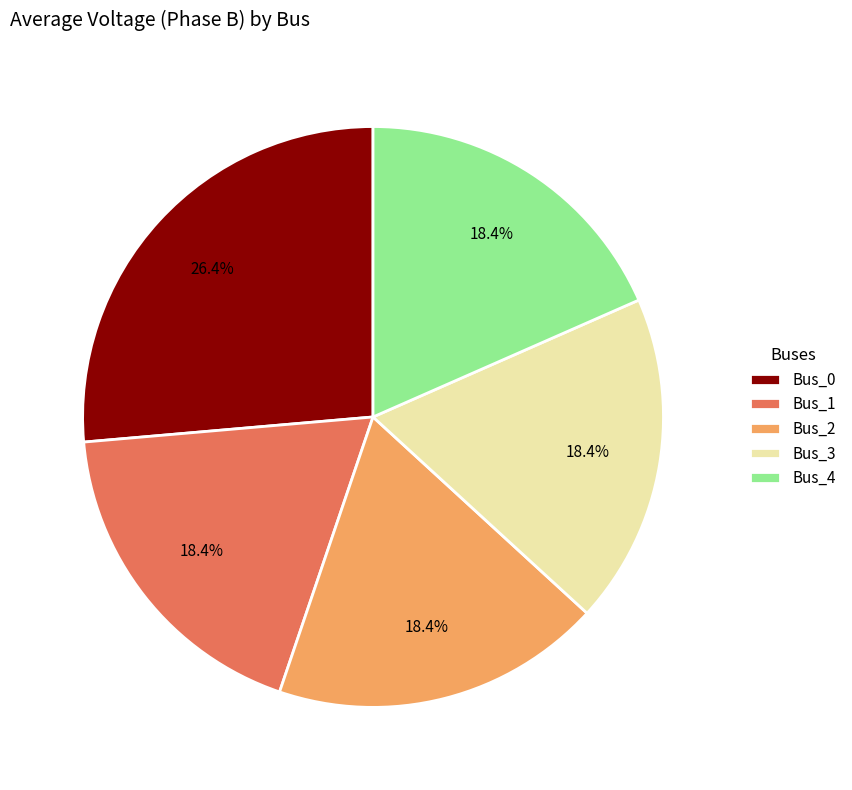

Count the number of slices in the pie.

5